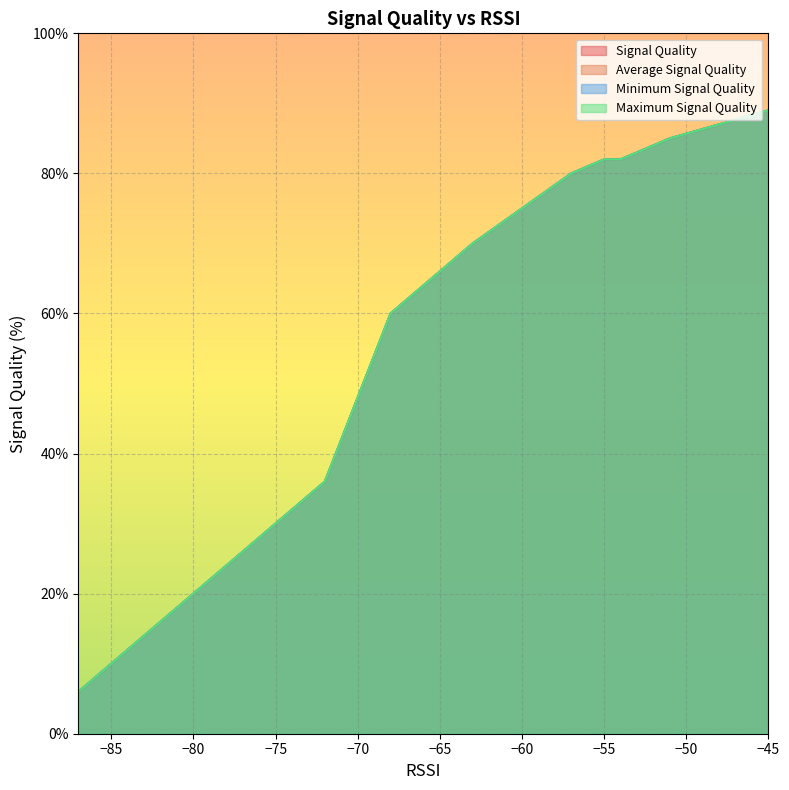

What is the difference between the Average Signal Quality values at 2 and 0?

4